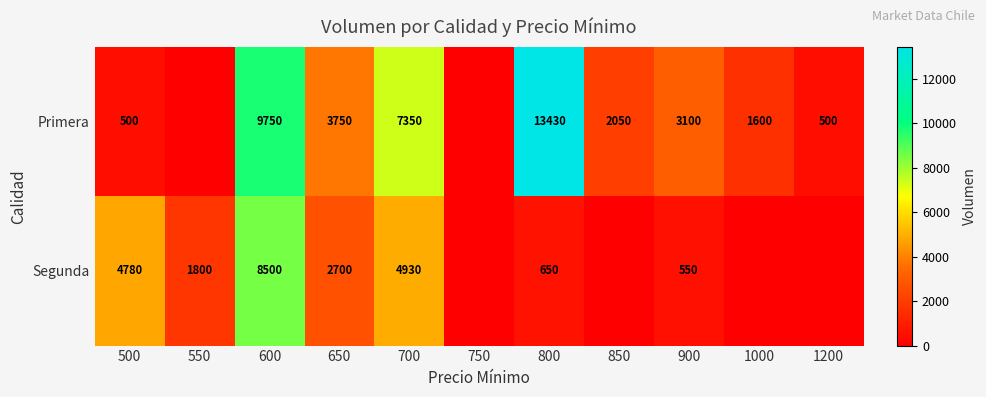

What is the spread (max minus min) of values at 500?

4280